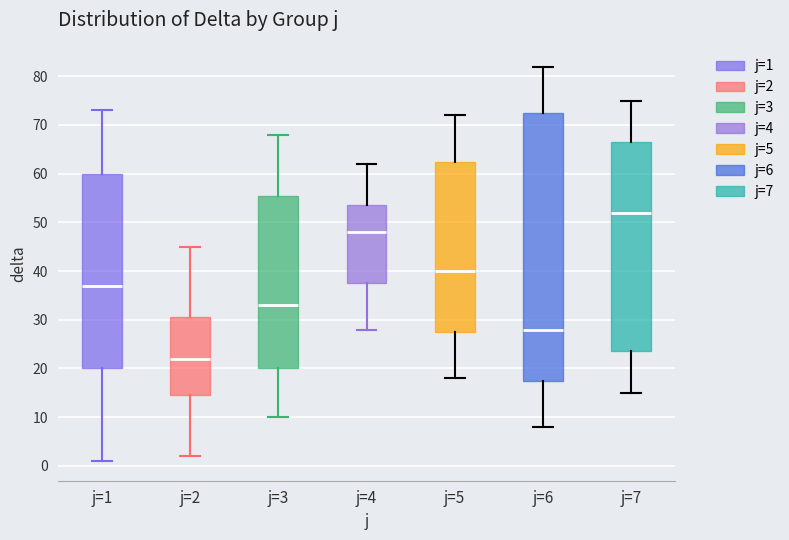

Which box is the tallest, from its lower edge to its upper edge?

j=6